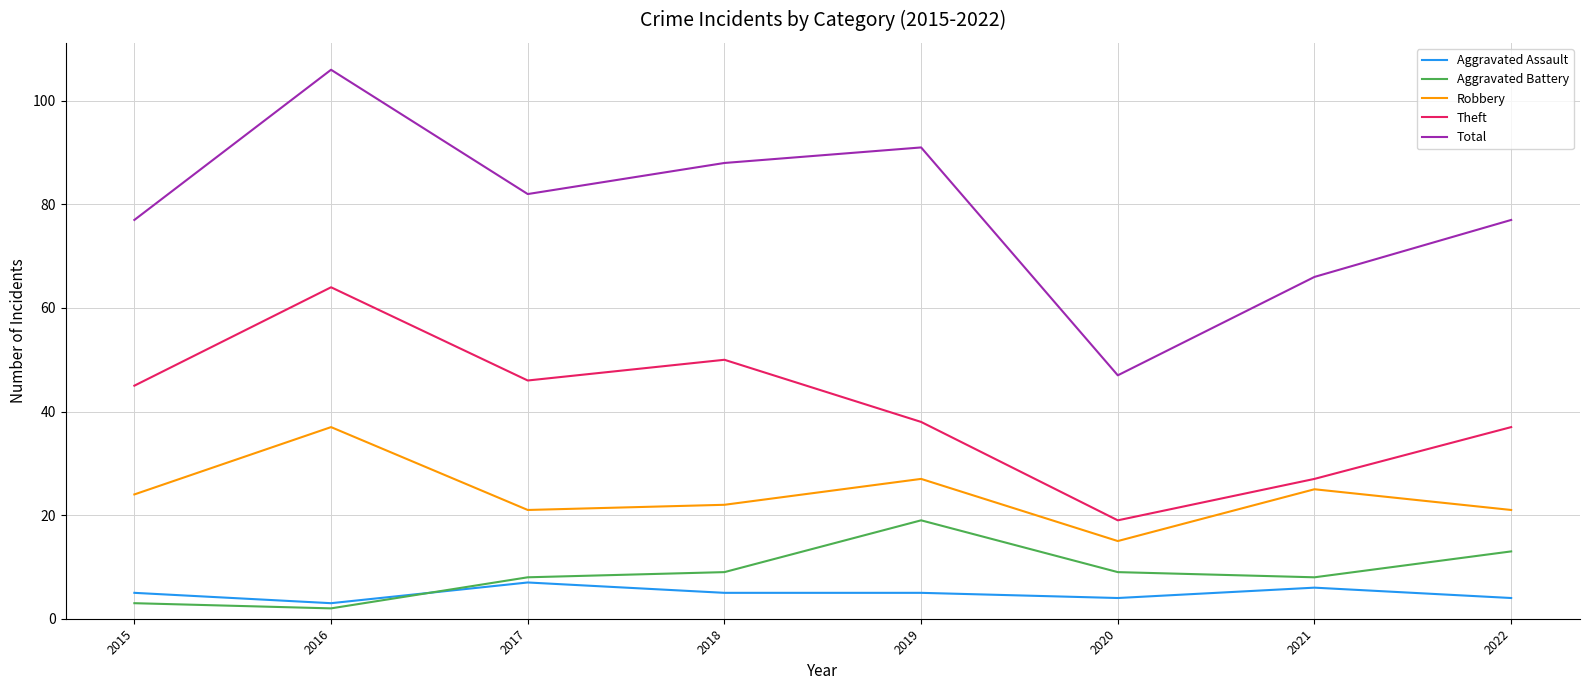

Reading right to left, list all the values displayed in this chart.

Aggravated Assault: 2022=4	2021=6	2020=4	2019=5	2018=5	2017=7	2016=3	2015=5
Aggravated Battery: 2022=13	2021=8	2020=9	2019=19	2018=9	2017=8	2016=2	2015=3
Robbery: 2022=21	2021=25	2020=15	2019=27	2018=22	2017=21	2016=37	2015=24
Theft: 2022=37	2021=27	2020=19	2019=38	2018=50	2017=46	2016=64	2015=45
Total: 2022=77	2021=66	2020=47	2019=91	2018=88	2017=82	2016=106	2015=77